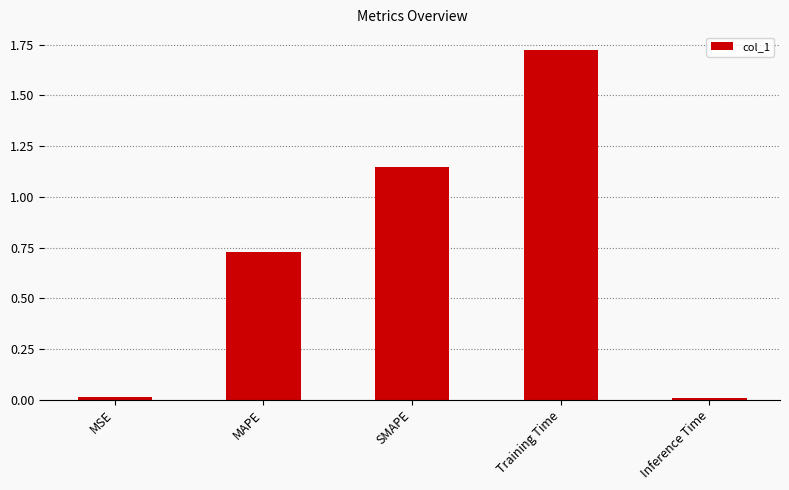

What is the sum of all values?

3.6